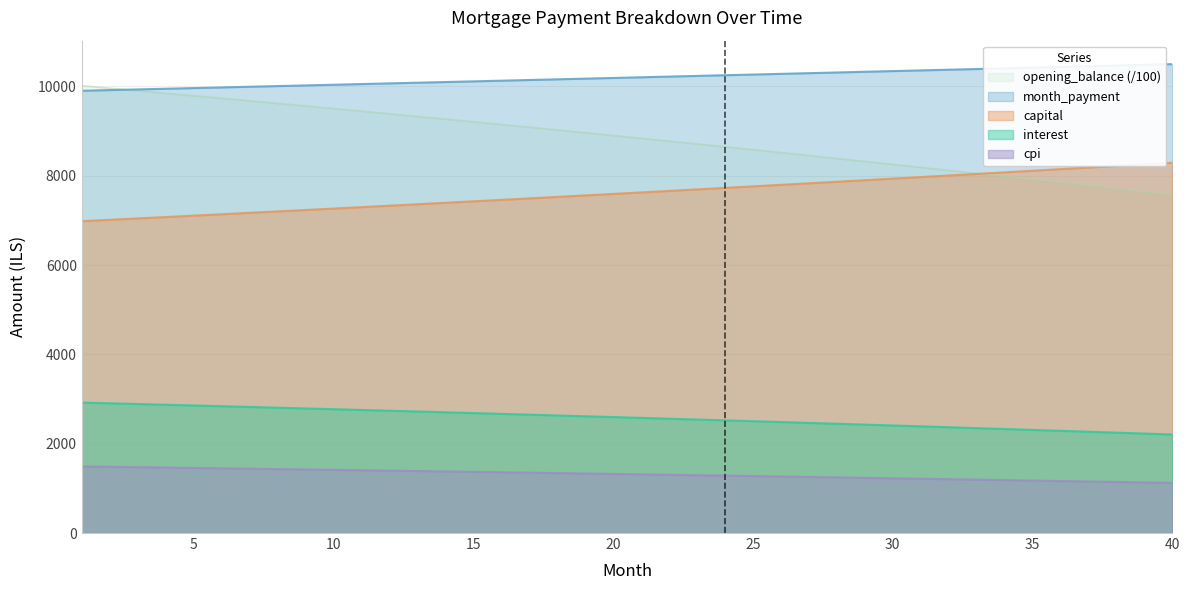

Reading right to left, list all the values displayed in this chart.

opening_balance: 2206.4	2227.2	2247.9	2268.4	2288.7	2309.0	2329.1	2349.0	2368.9	2388.6	2408.1	2427.6	2446.9	2466.0	2485.1	2504.0	2522.8	2541.5	2560.0	2578.4	2596.7	2614.8	2632.9	2650.8	2668.6	2686.2	2703.8	2721.2	2738.5	2755.7	2772.8	2789.7	2806.5	2823.2	2839.8	2856.3	2872.7	2888.9	2905.0	2921.0
interest: 7564.9	7636.2	7706.9	7777.2	7847.1	7916.4	7985.3	8053.8	8121.8	8189.3	8256.4	8323.0	8389.2	8455.0	8520.3	8585.1	8649.6	8713.6	8777.1	8840.2	8902.9	8965.2	9027.0	9088.4	9149.4	9210.0	9270.1	9329.9	9389.2	9448.1	9506.6	9564.7	9622.4	9679.7	9736.5	9793.0	9849.1	9904.8	9960.1	10015.0
month_payment: 10499.6	10483.9	10468.2	10452.5	10436.8	10421.2	10405.6	10390.0	10374.4	10358.9	10343.4	10327.9	10312.4	10297.0	10281.6	10266.2	10250.8	10235.4	10220.1	10204.8	10189.5	10174.2	10159.0	10143.8	10128.6	10113.4	10098.3	10083.2	10068.1	10053.0	10037.9	10022.9	10007.9	9992.9	9977.9	9963.0	9948.1	9933.2	9918.3	9903.4
capital: 8293.2	8256.6	8220.3	8184.1	8148.1	8112.2	8076.5	8041.0	8005.6	7970.4	7935.3	7900.3	7865.6	7830.9	7796.5	7762.2	7728.0	7694.0	7660.1	7626.4	7592.8	7559.4	7526.1	7493.0	7460.0	7427.2	7394.5	7362.0	7329.5	7297.3	7265.2	7233.2	7201.4	7169.7	7138.1	7106.7	7075.4	7044.3	7013.2	6982.4
cpi: 1122.3	1133.0	1143.7	1154.3	1164.8	1175.3	1185.7	1196.0	1206.3	1216.4	1226.6	1236.6	1246.6	1256.5	1266.3	1276.1	1285.8	1295.5	1305.1	1314.6	1324.0	1333.4	1342.8	1352.0	1361.2	1370.4	1379.4	1388.4	1397.4	1406.3	1415.1	1423.9	1432.6	1441.2	1449.8	1458.3	1466.8	1475.2	1483.5	1491.8